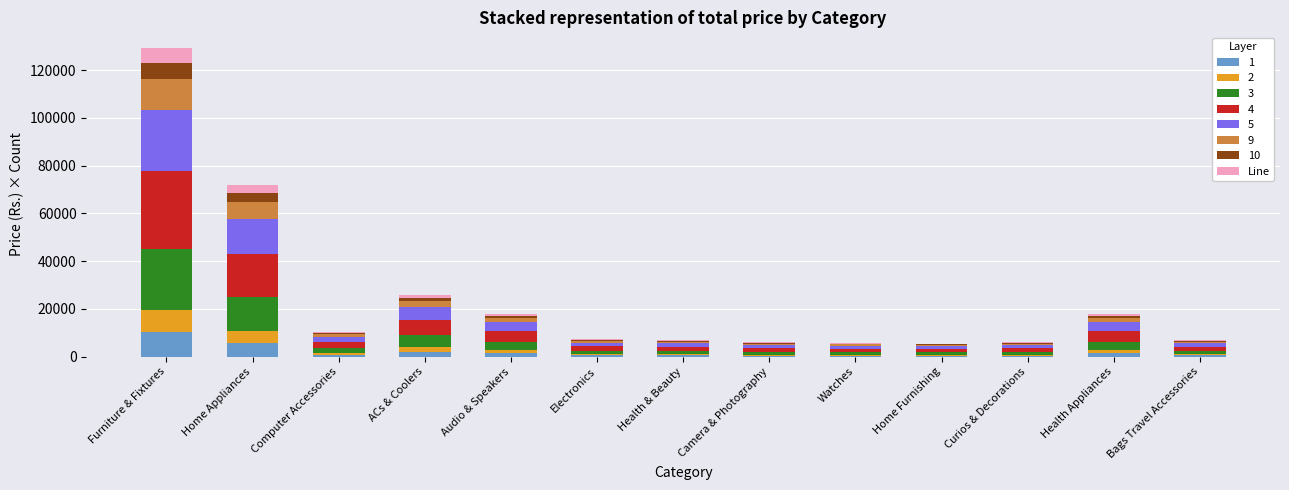

What is the maximum value for 1?

10347.7